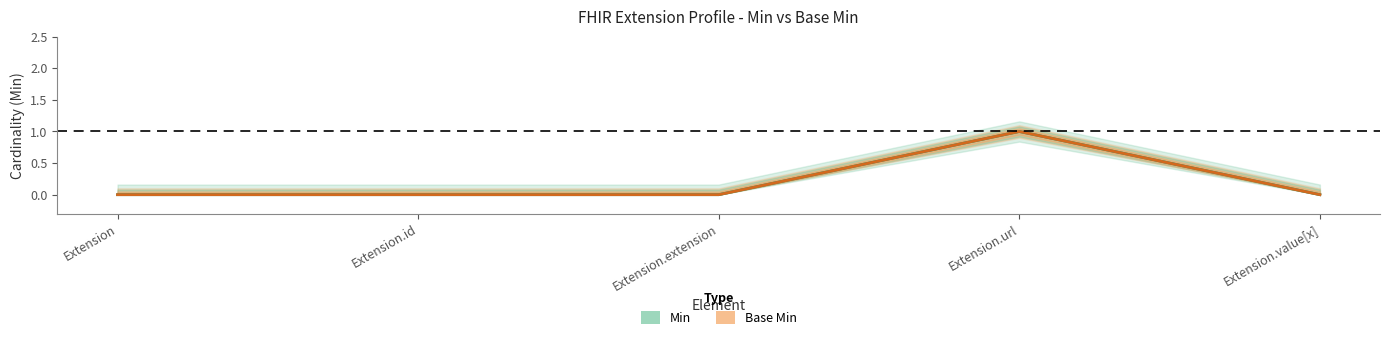

True or false: Base Min (center) and Min (center) intersect in this chart.

False